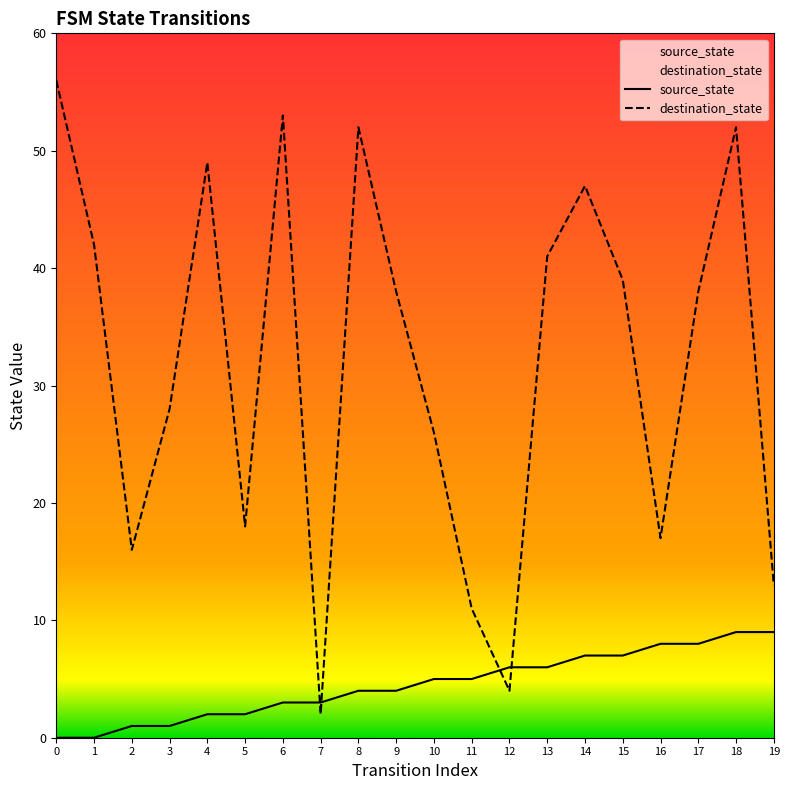

Which has a higher value, 3 or 6?

6